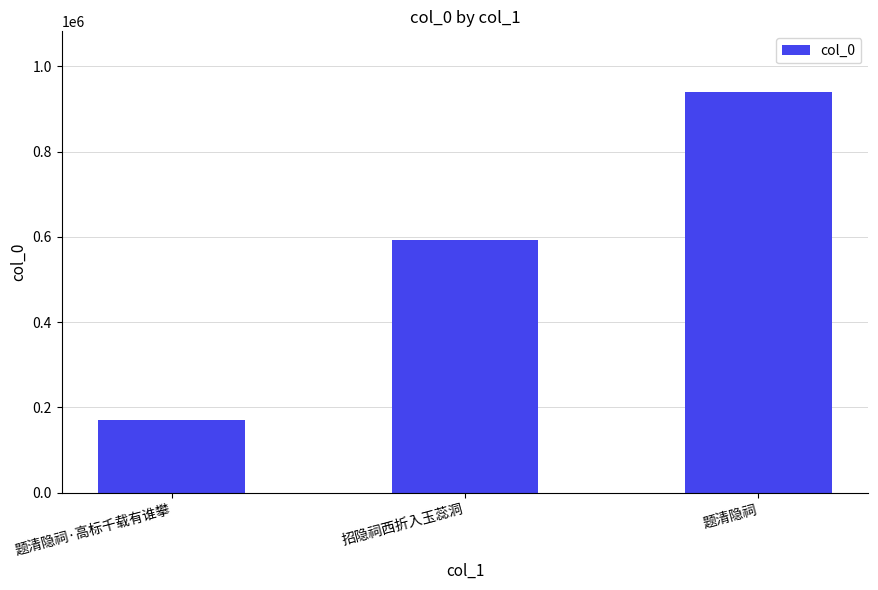

Which label corresponds to the smallest value in the chart?

题清隐祠·高标千载有谁攀